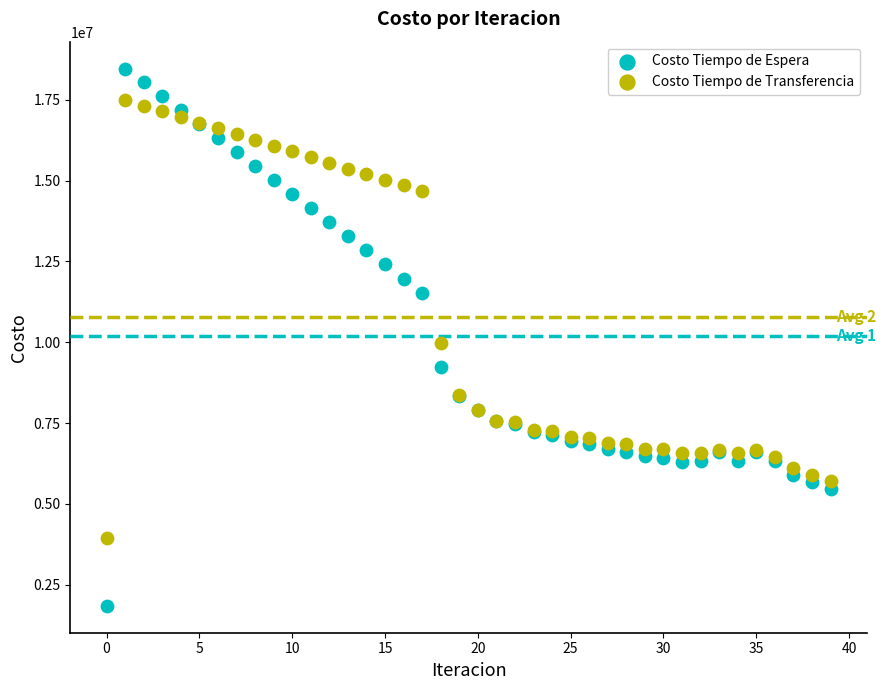

Which series has the largest Y range (max minus min)?

Costo Tiempo de Espera